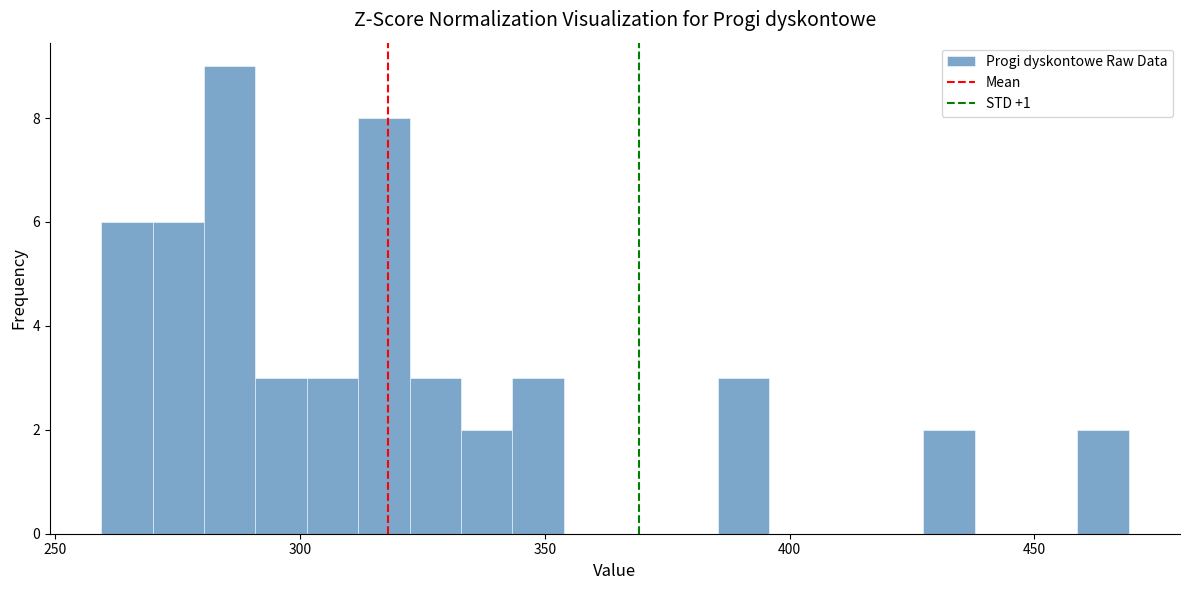

Read against the x-axis, roughly where is the centre of the tallest bar?

285